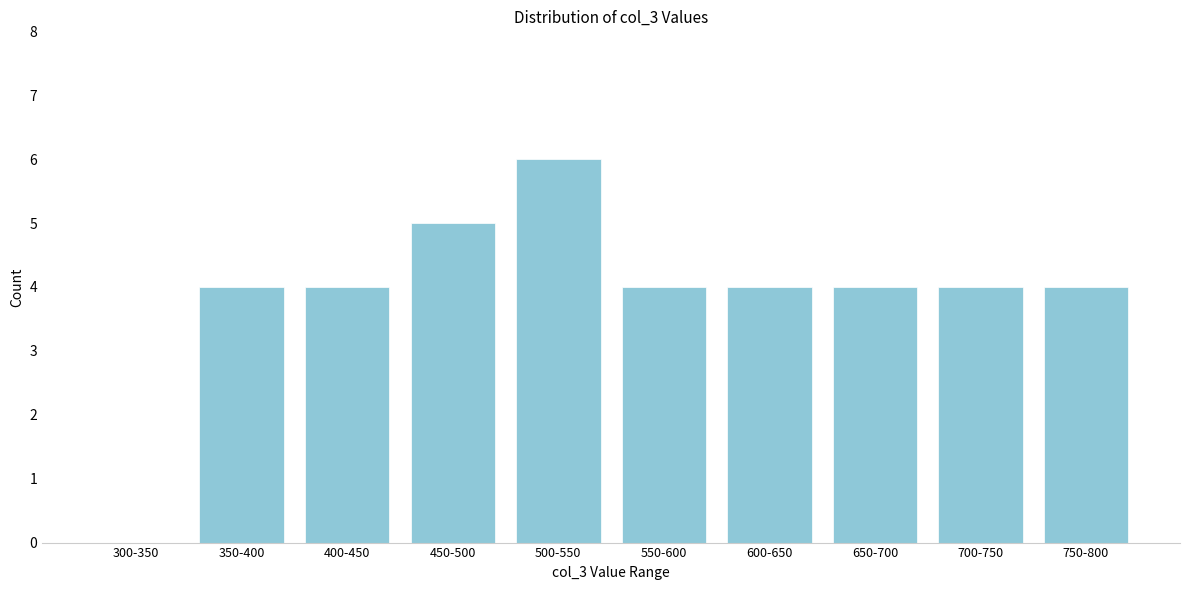

What is the approximate value at 600-650?

4